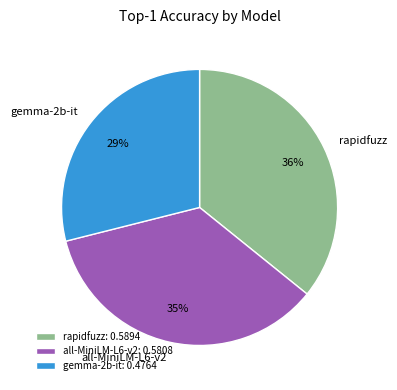

Do gemma-2b-it and rapidfuzz together represent more than half of the pie?

Yes